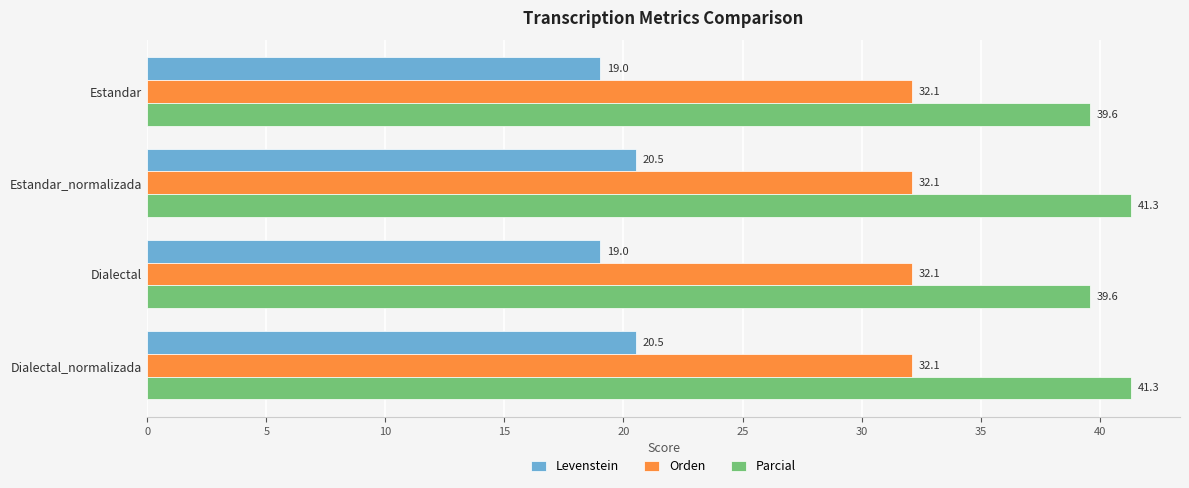

What is the lowest value of the Levenstein series?

19.0